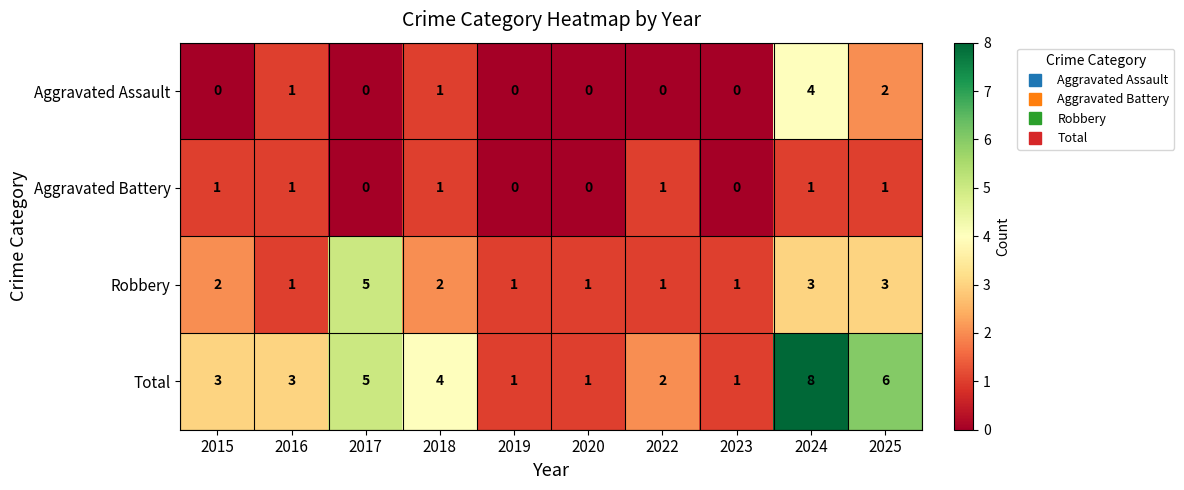

Which label corresponds to the largest value in the chart?

2024